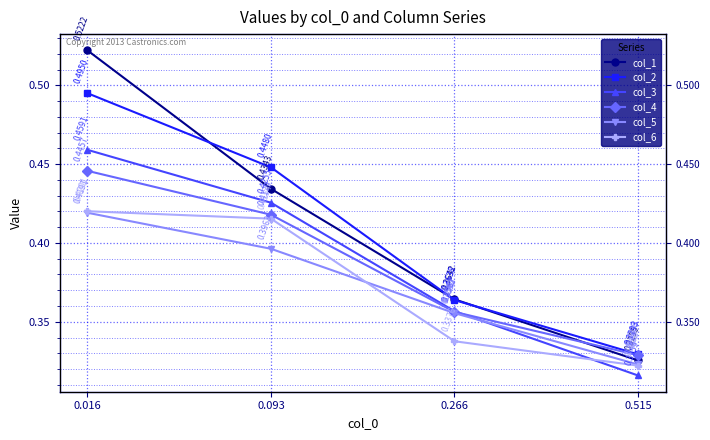

How many times do col_1 and col_4 cross each other?

1